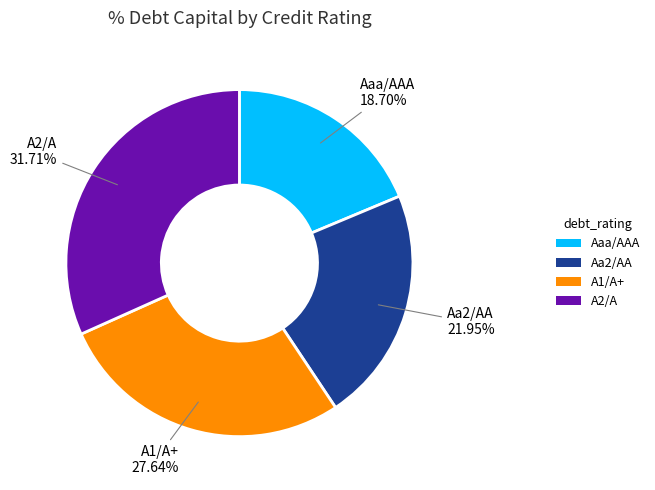

The Aa2/AA slice represents 31% of the pie. True or false?

False